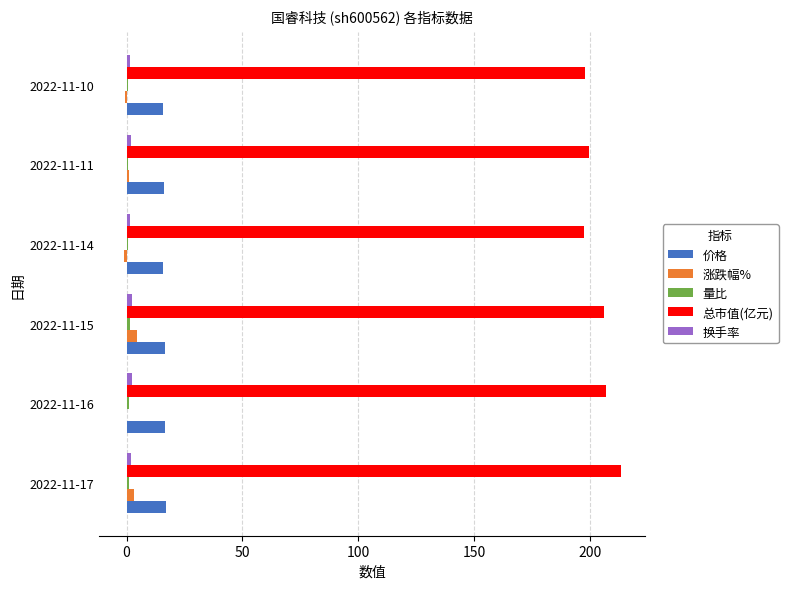

Is it true that 涨跌幅% equals 0.4 at 2022-11-16?

True